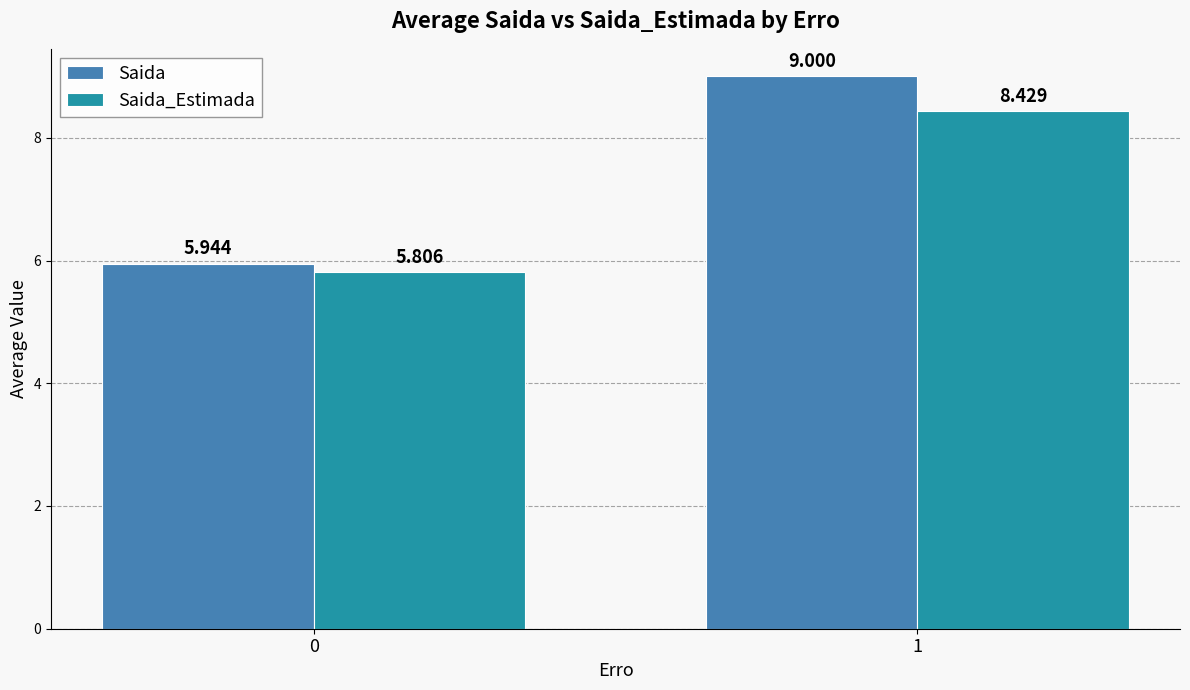

At which category is the sum across all series the highest?

1